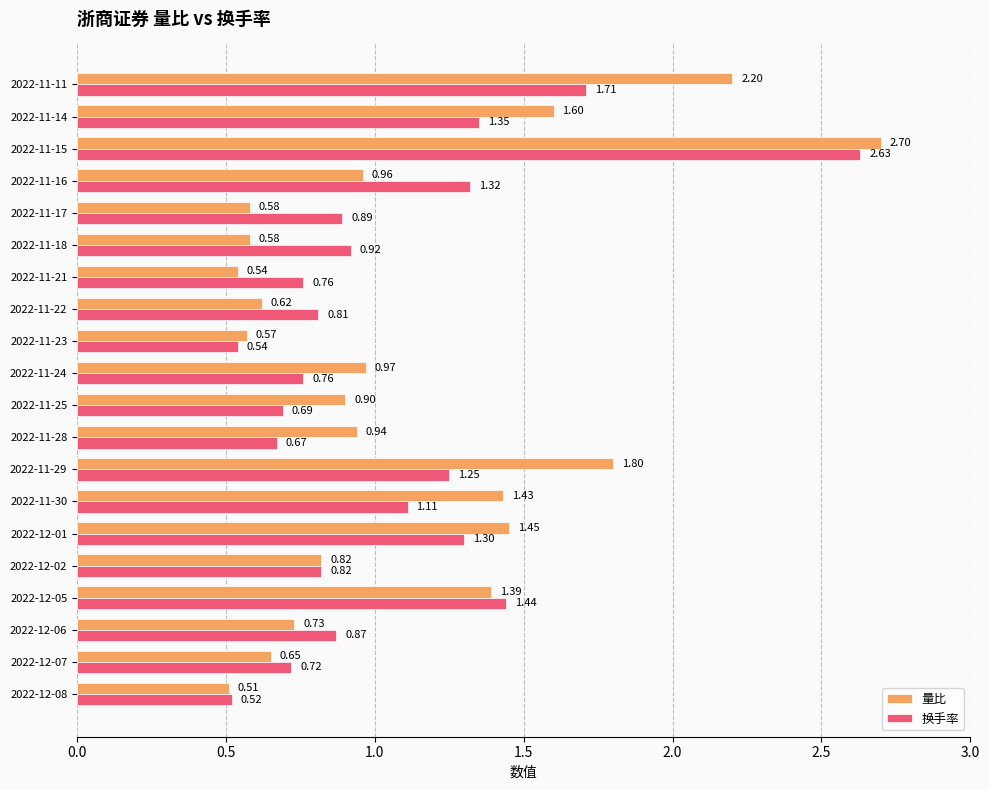

What is the difference between the maximum and minimum values in the 量比 series?

2.2